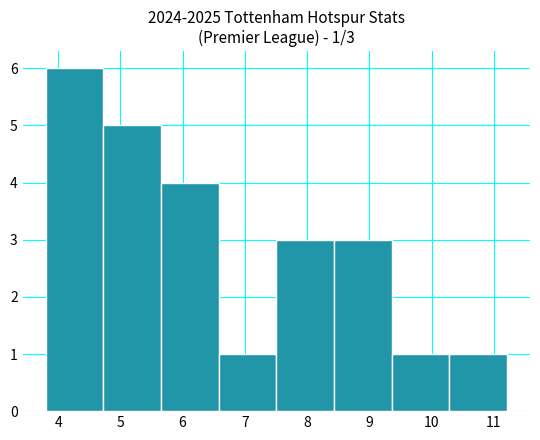

Over which range of the x-axis is the bar tallest?

3.8 to 4.7